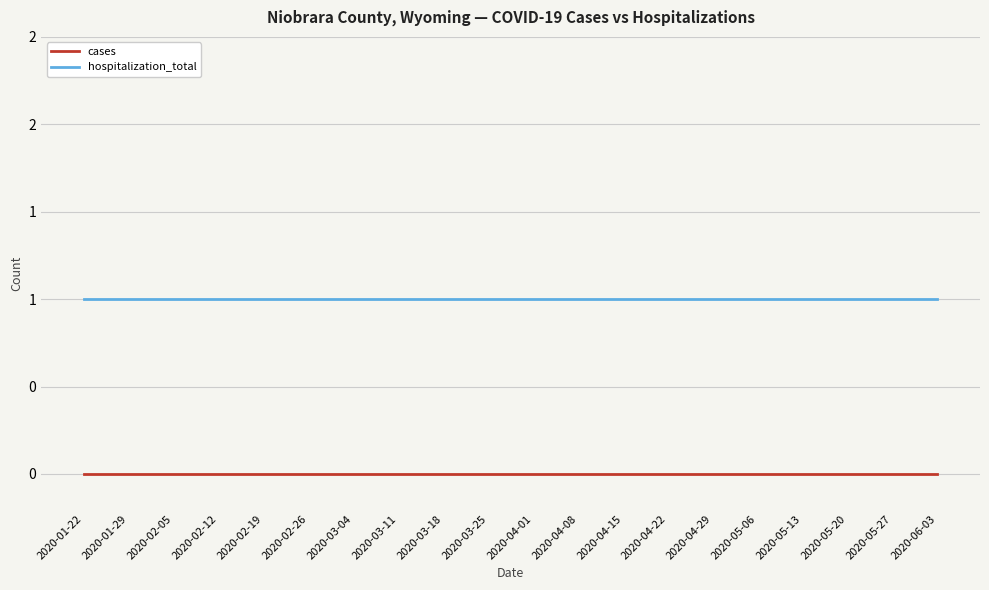

Does the chart display data point markers on the line(s)?

No